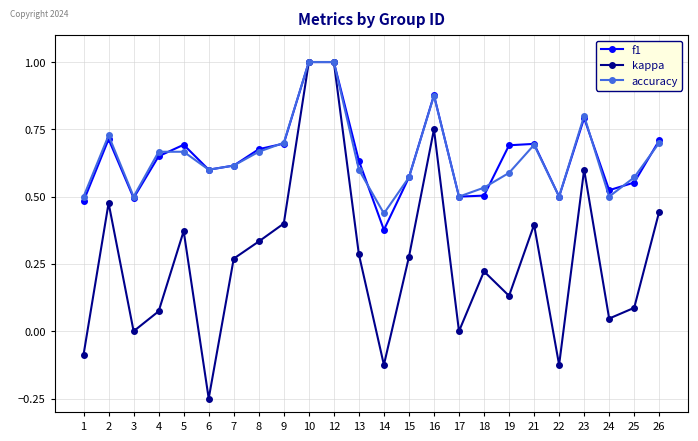

What is the value of the f1 point at the 10th from the left?

1.0